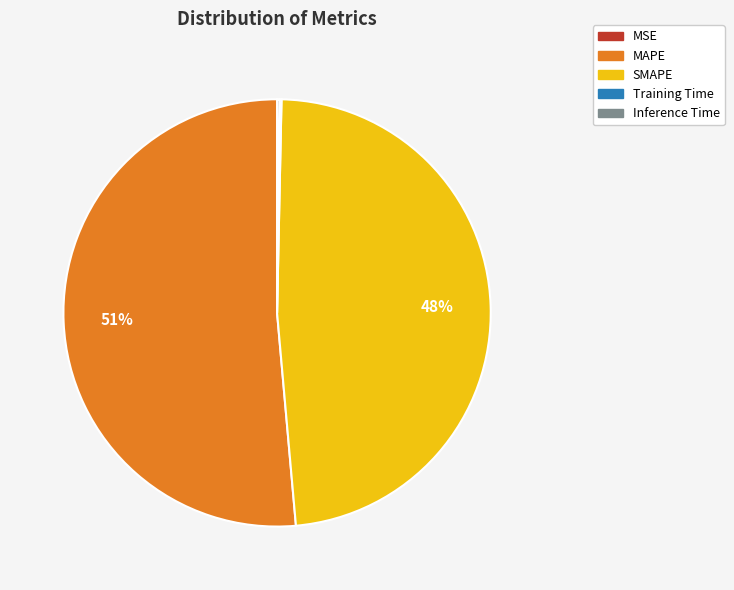

Which category has the biggest portion of the pie?

MAPE